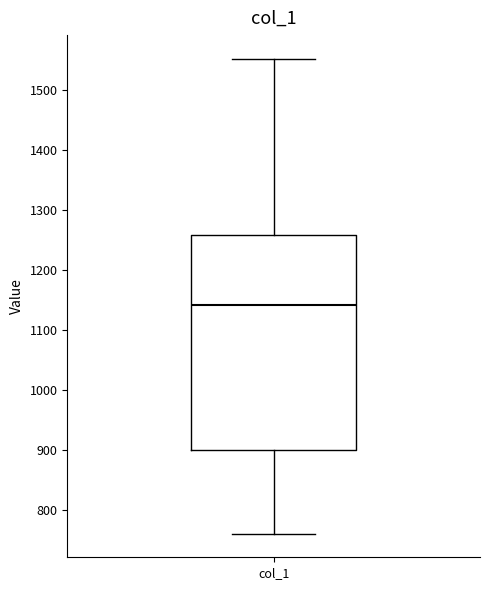

Where does the upper whisker of the box for col_1 end on the y-axis? The values are not printed on the chart, so give them approximately, as read against the axis.

1550